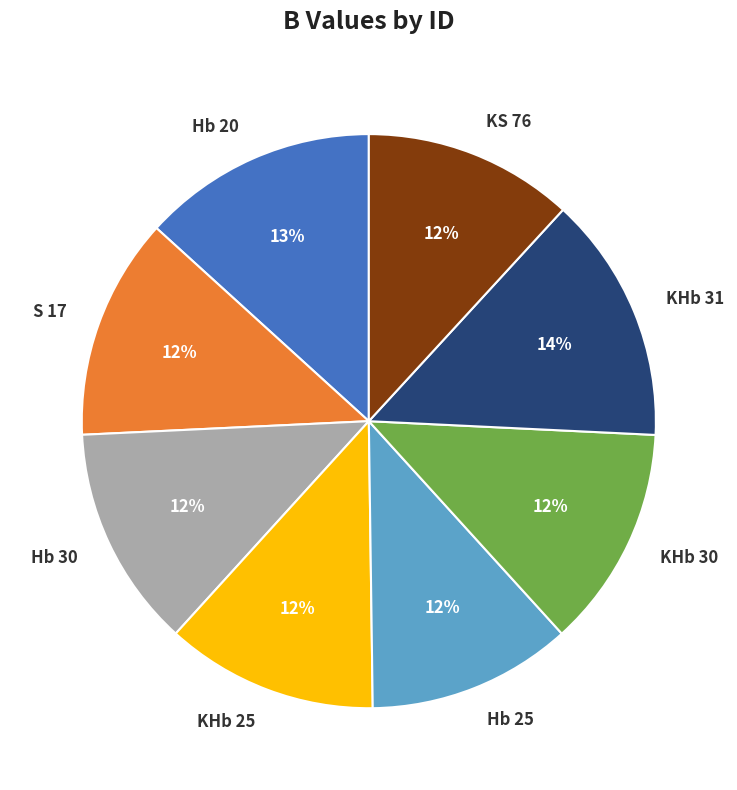

Count the number of slices in the pie.

8